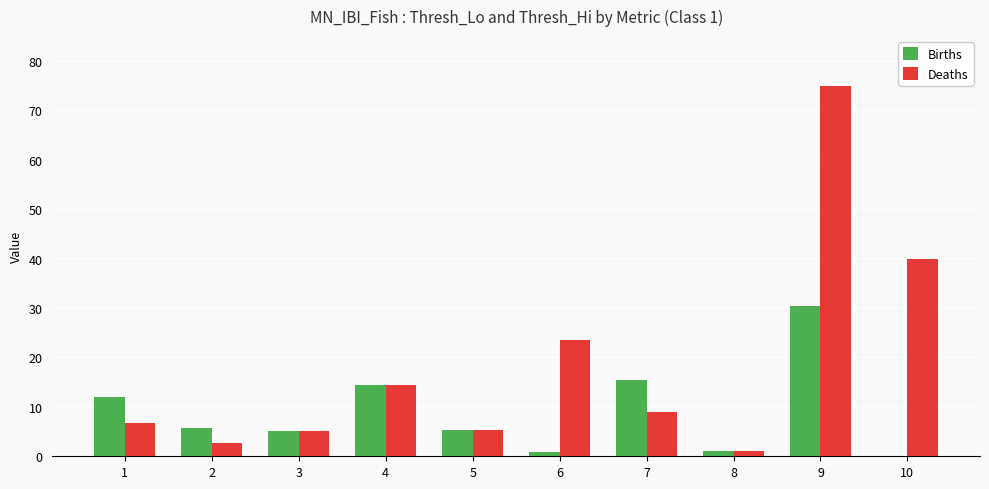

True or false: Deaths has a value of 5.4 at 5.

True